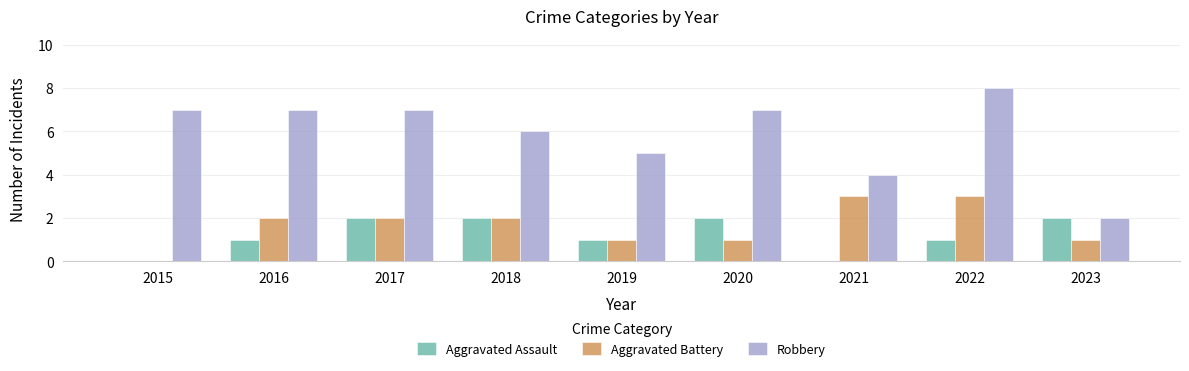

True or false: Robbery has a value of 10 at 2020.

False